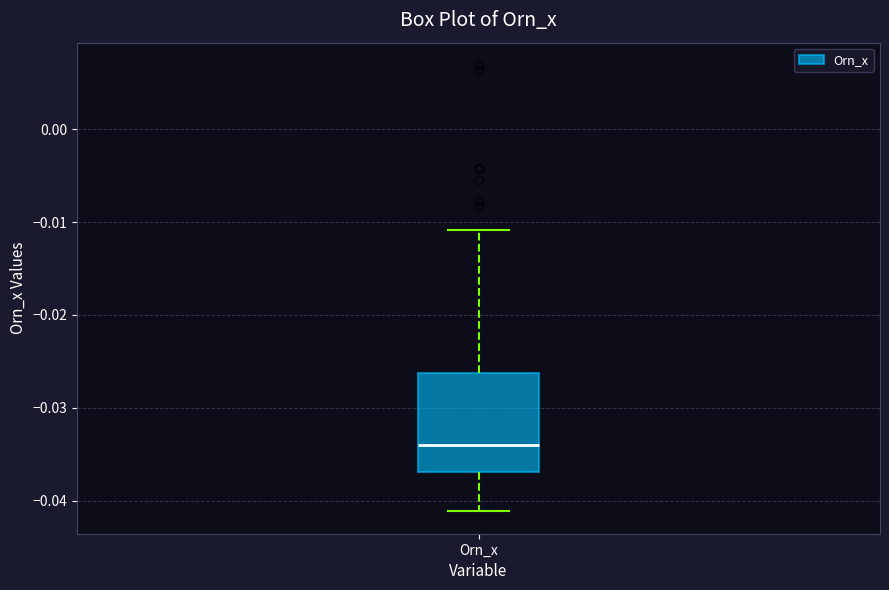

Where is the upper edge of the box for Orn_x on the y-axis? The values are not printed on the chart, so give them approximately, as read against the axis.

-0.026